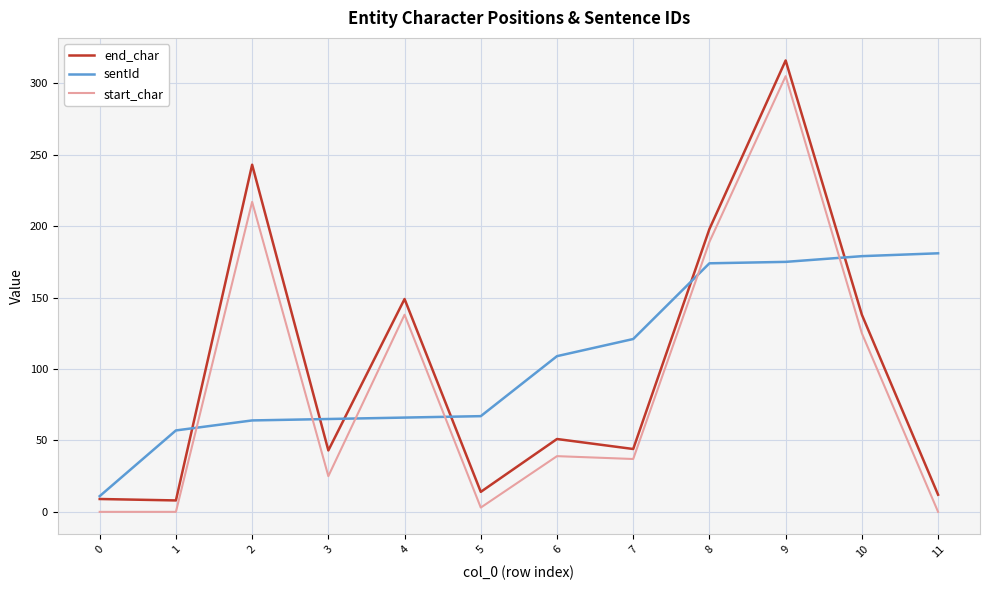

Which series changed the most between 0 and 4?

end_char